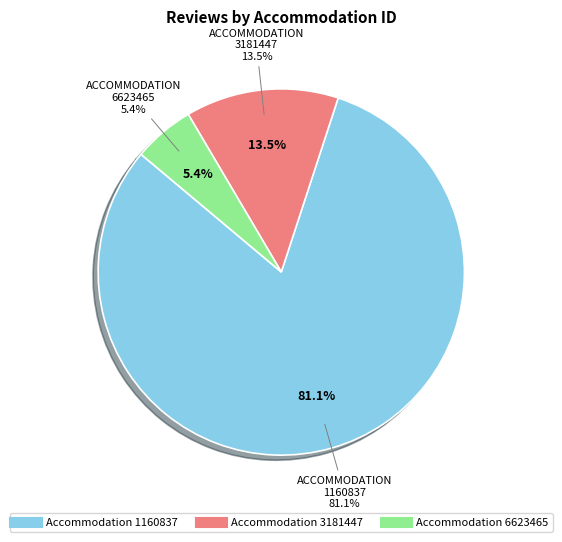

How many segments does this pie chart have?

3